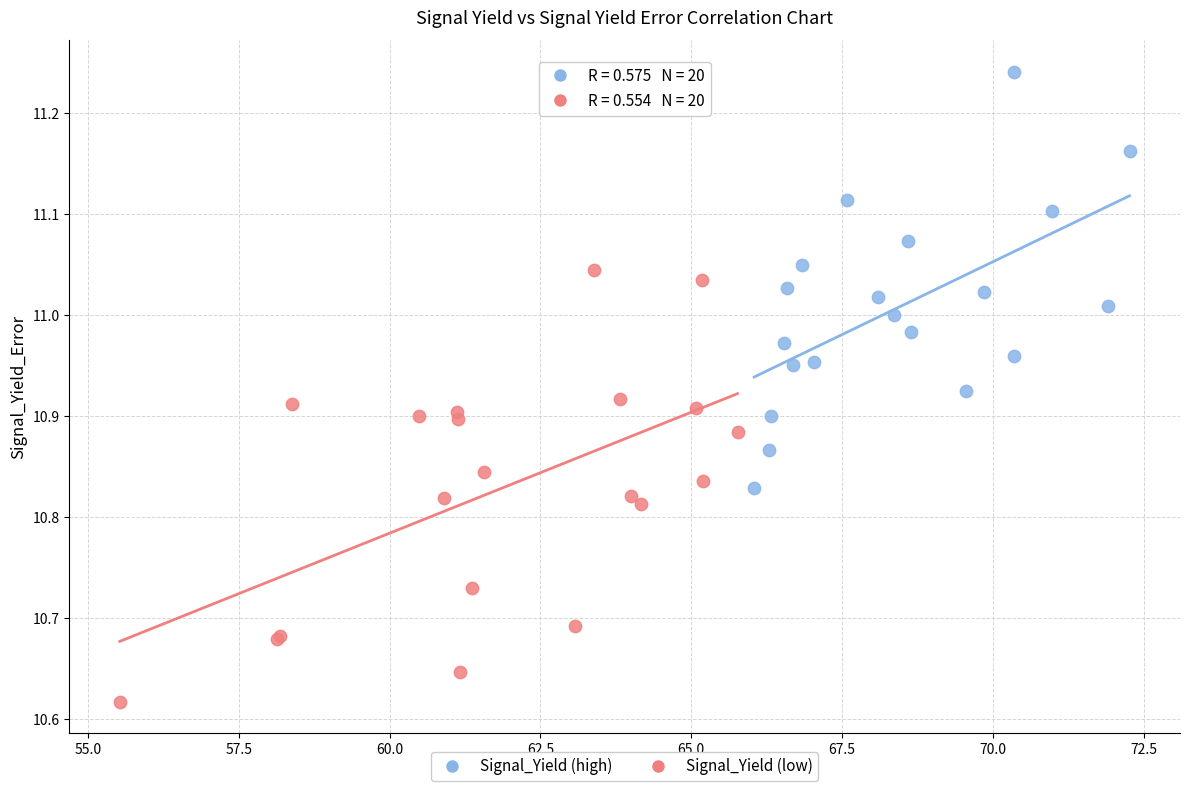

What are all the series names shown in the legend?

Signal_Yield (high), Signal_Yield (low)